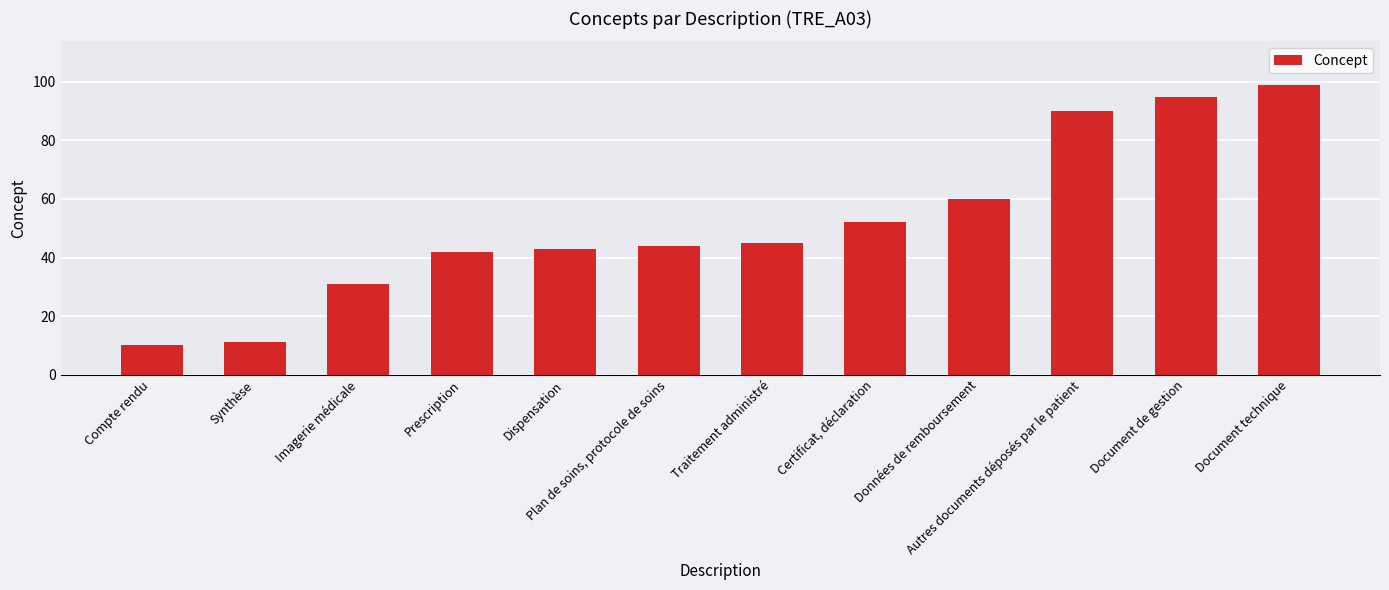

What is the smallest value displayed?

10